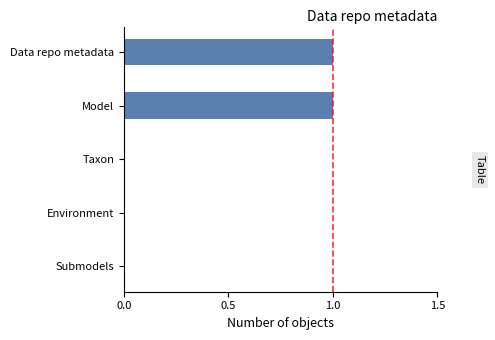

Reading top to bottom, extract all data points from this chart.

Data repo metadata=1	Model=1	Taxon=0	Environment=0	Submodels=0